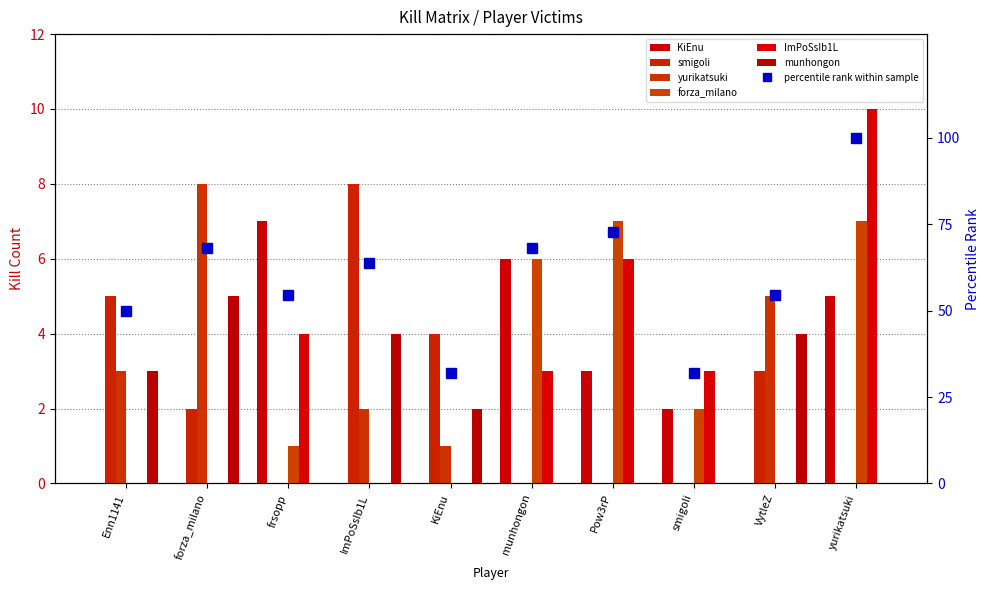

Which series has the largest total across all categories?

ImPoSsIb1L